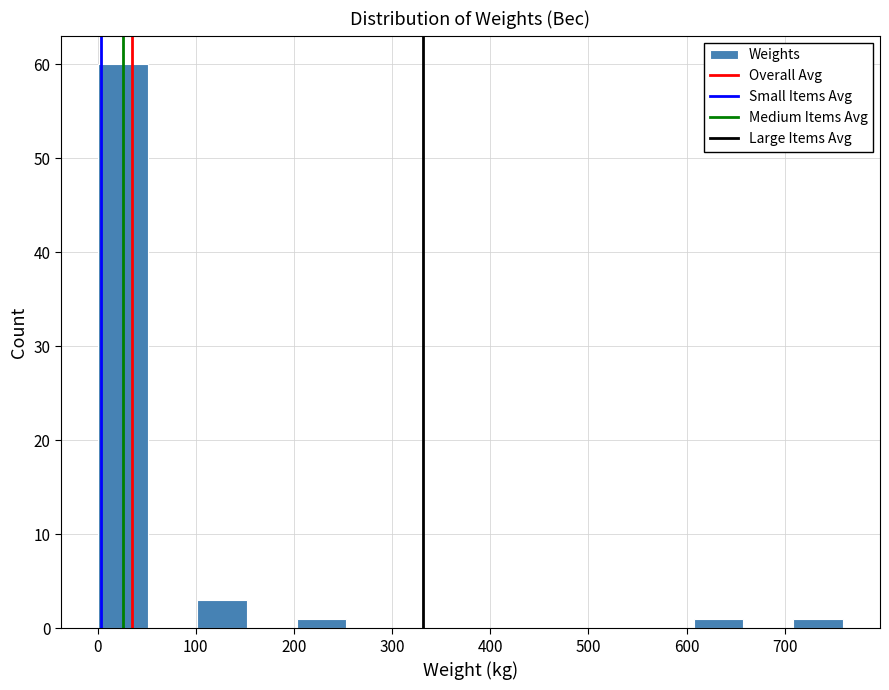

Reading left to right, list every bar in this chart as the range it spans on the x-axis followed by its height. Neither the bar edges nor the heights are printed on the chart, so give them approximately, as read against the axes.

0 to 50: 60
50 to 100: 0
100 to 150: 3
150 to 200: 0
200 to 250: 1
250 to 300: 0
300 to 350: 0
350 to 410: 0
410 to 460: 0
460 to 510: 0
510 to 560: 0
560 to 610: 0
610 to 660: 1
660 to 710: 0
710 to 760: 1